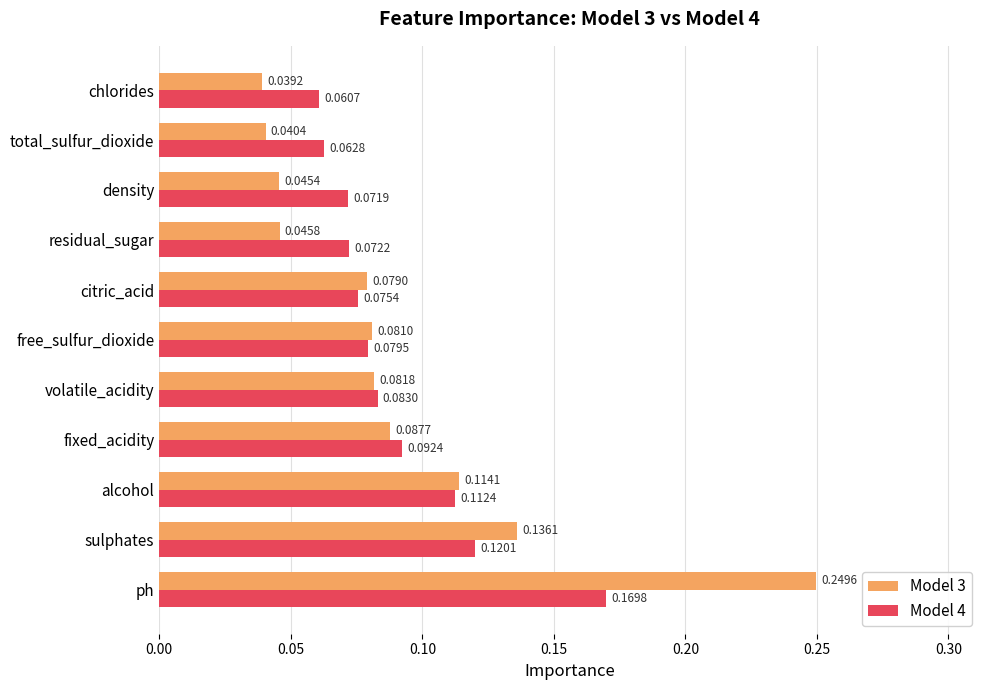

Which series has the largest range (max minus min)?

Model 3